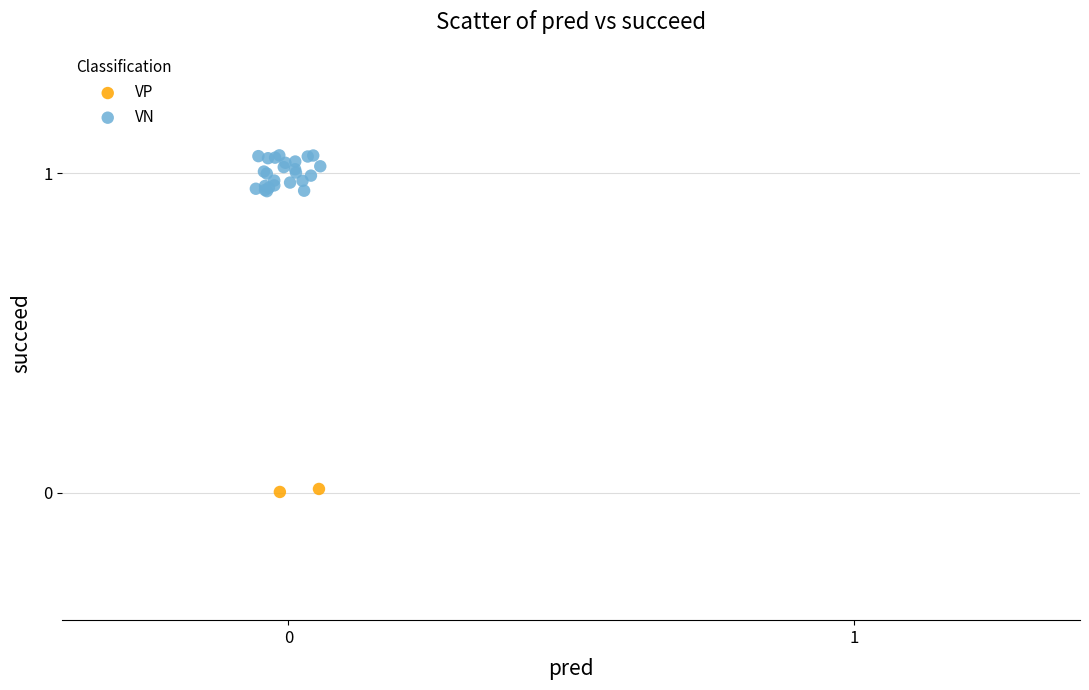

Which series contains the highest Y value?

VN